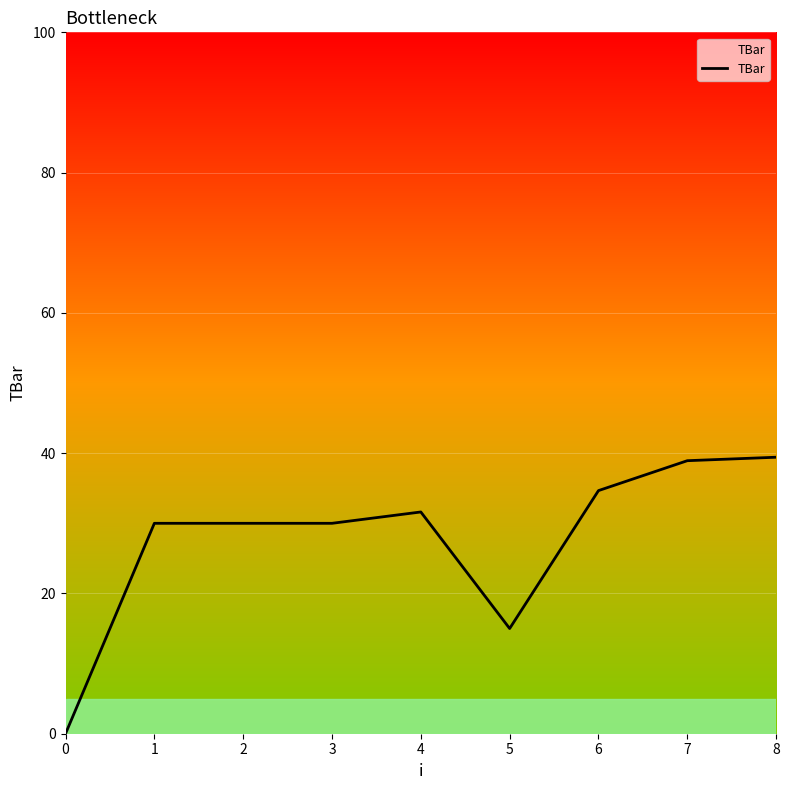

What is the greatest value displayed?

39.4